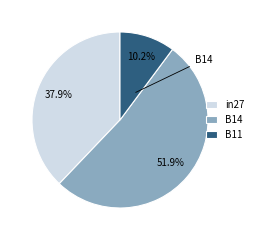

Is it true that B14 is 47% of the pie?

False